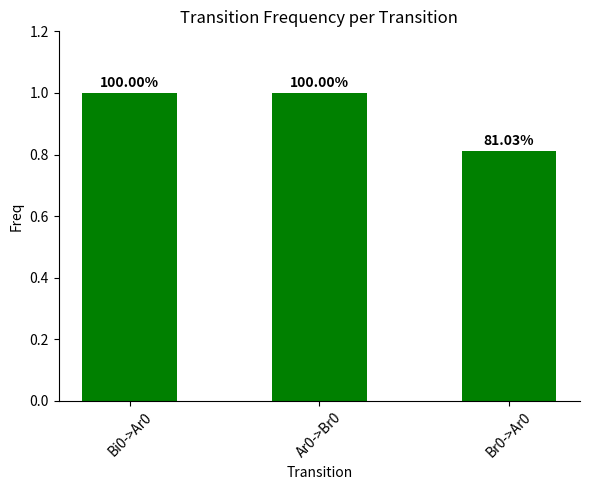

Rank the categories by value from lowest to highest.

Br0->Ar0, Ar0->Br0, Bi0->Ar0